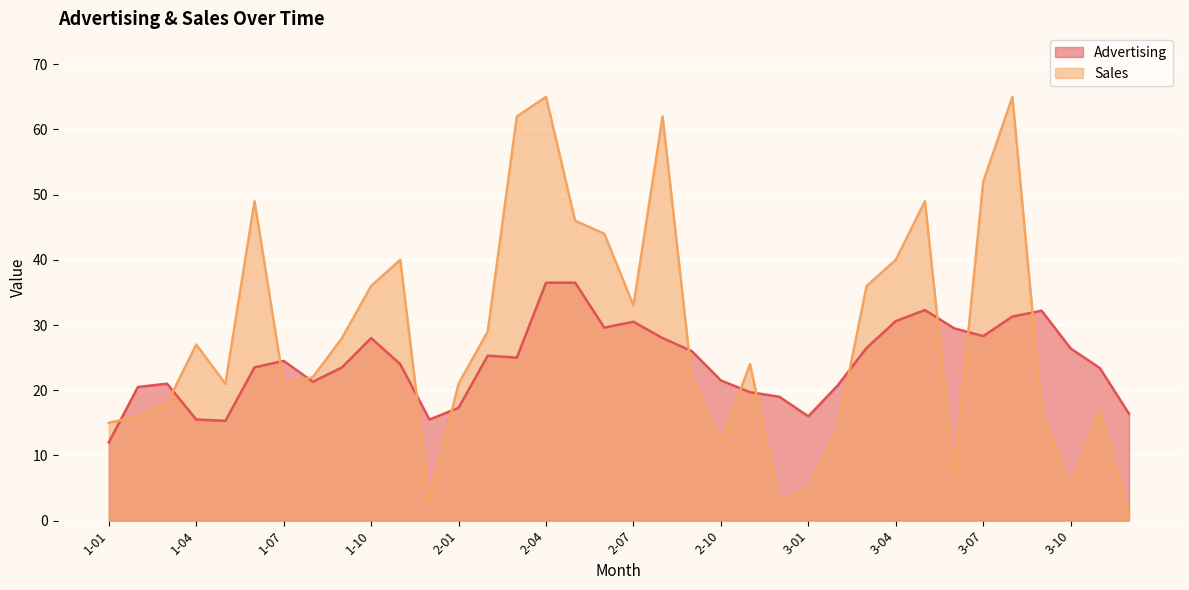

Reading left to right, list all the values displayed in this chart.

Advertising: 1-01=12.0	1-02=20.5	1-03=21.0	1-04=15.5	1-05=15.3	1-06=23.5	1-07=24.5	1-08=21.3	1-09=23.5	1-10=28.0	1-11=24.0	1-12=15.5	2-01=17.3	2-02=25.3	2-03=25.0	2-04=36.5	2-05=36.5	2-06=29.6	2-07=30.5	2-08=28.0	2-09=26.0	2-10=21.5	2-11=19.7	2-12=19.0	3-01=16.0	3-02=20.7	3-03=26.5	3-04=30.6	3-05=32.3	3-06=29.5	3-07=28.3	3-08=31.3	3-09=32.2	3-10=26.4	3-11=23.4	3-12=16.4
Sales: 1-01=15.0	1-02=16.0	1-03=18.0	1-04=27.0	1-05=21.0	1-06=49.0	1-07=21.0	1-08=22.0	1-09=28.0	1-10=36.0	1-11=40.0	1-12=3.0	2-01=21.0	2-02=29.0	2-03=62.0	2-04=65.0	2-05=46.0	2-06=44.0	2-07=33.0	2-08=62.0	2-09=22.0	2-10=12.0	2-11=24.0	2-12=3.0	3-01=5.0	3-02=14.0	3-03=36.0	3-04=40.0	3-05=49.0	3-06=7.0	3-07=52.0	3-08=65.0	3-09=17.0	3-10=5.0	3-11=17.0	3-12=1.0